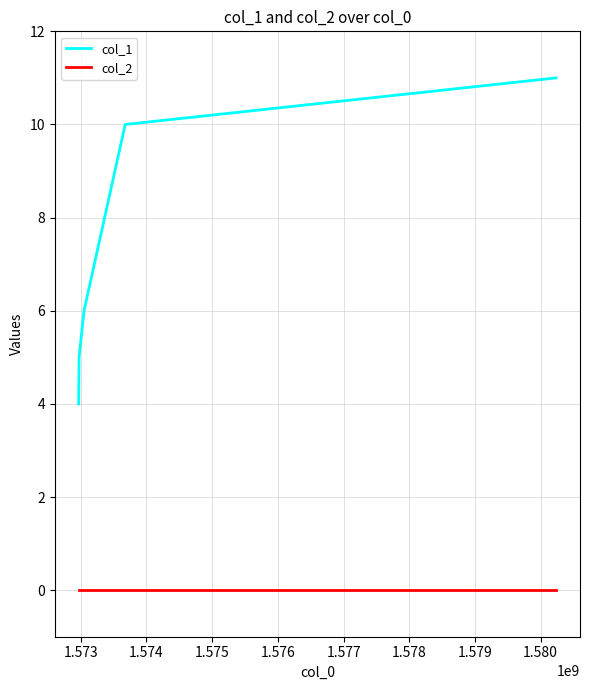

What is the sum of all col_1 values?

36